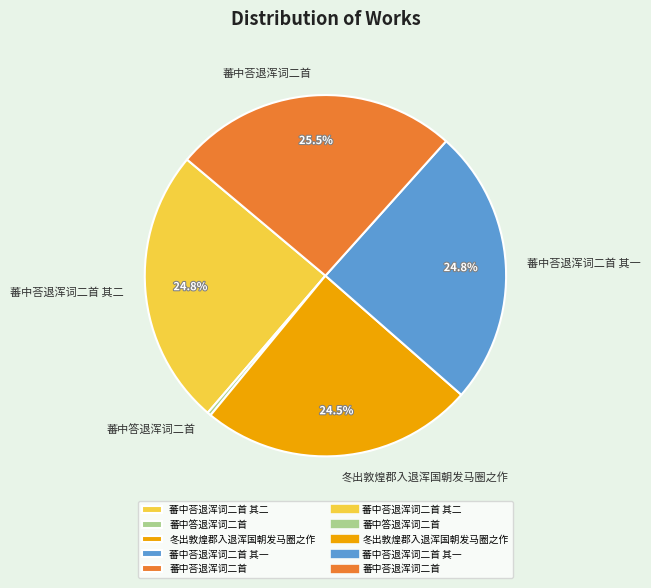

What is the ratio of the value at 蕃中荅退浑词二首 其一 to the value at 冬出敦煌郡入退浑国朝发马圈之作?

1.0